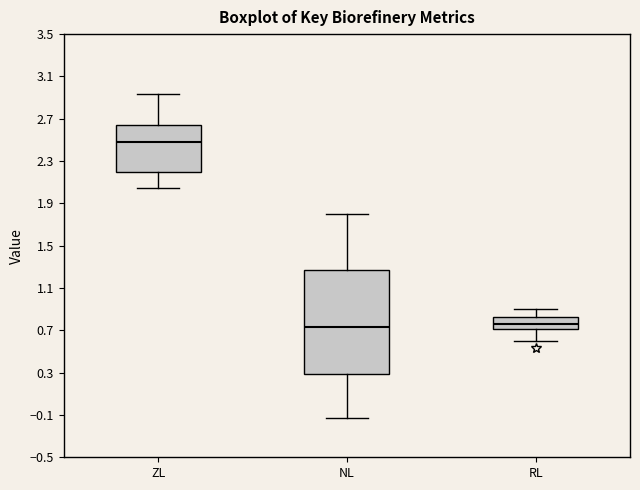

Reading left to right, read every box against the y-axis: the position of its median line, the range the box covers, and the ends of its whiskers. The values are not printed on the chart, so give them approximately, as read against the axis.

ZL: median 2.50, box 2.20 to 2.65, whiskers 2.05 to 2.95
NL: median 0.75, box 0.30 to 1.25, whiskers -0.15 to 1.80
RL: median 0.75, box 0.70 to 0.80, whiskers 0.60 to 0.90